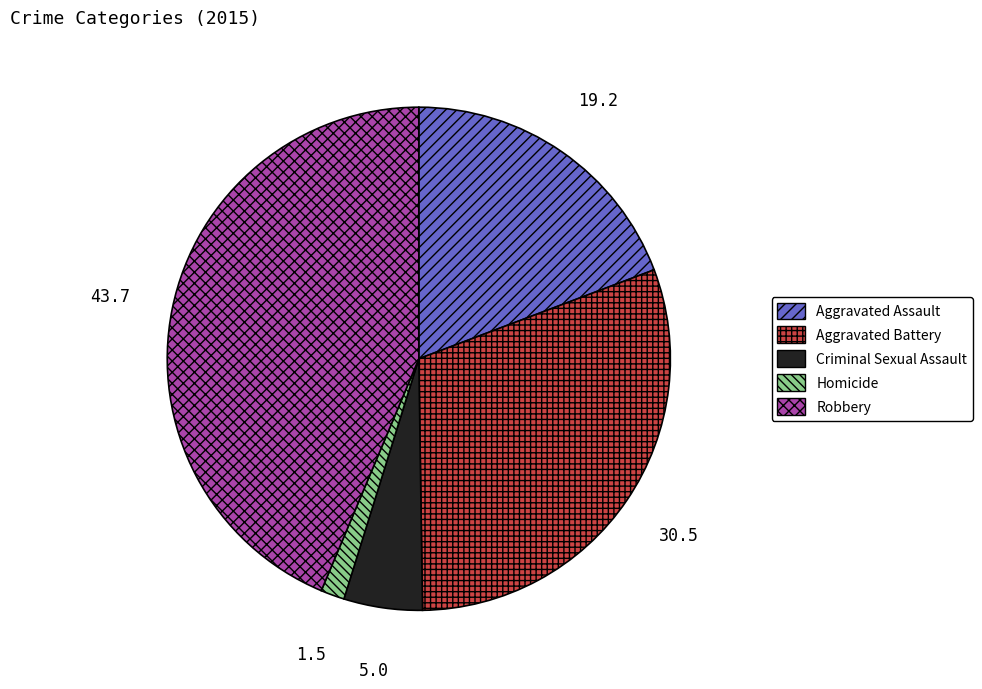

True or false: Homicide accounts for 13% of the total.

False